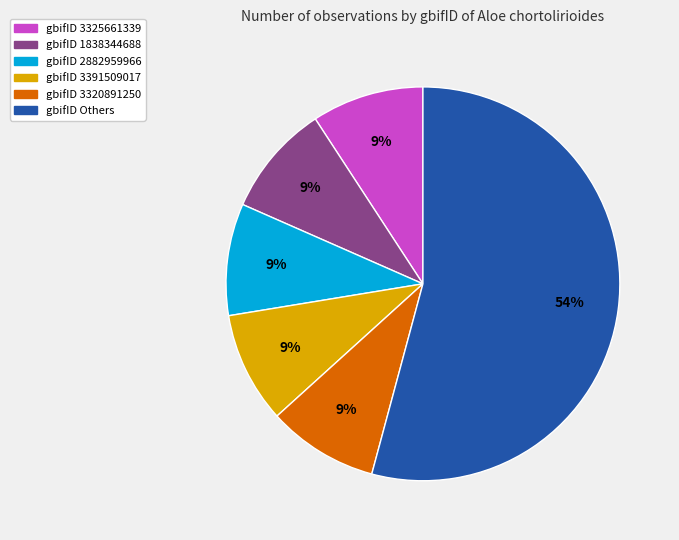

To the nearest percent, what is the difference between the largest and smallest slice percentages?

45%